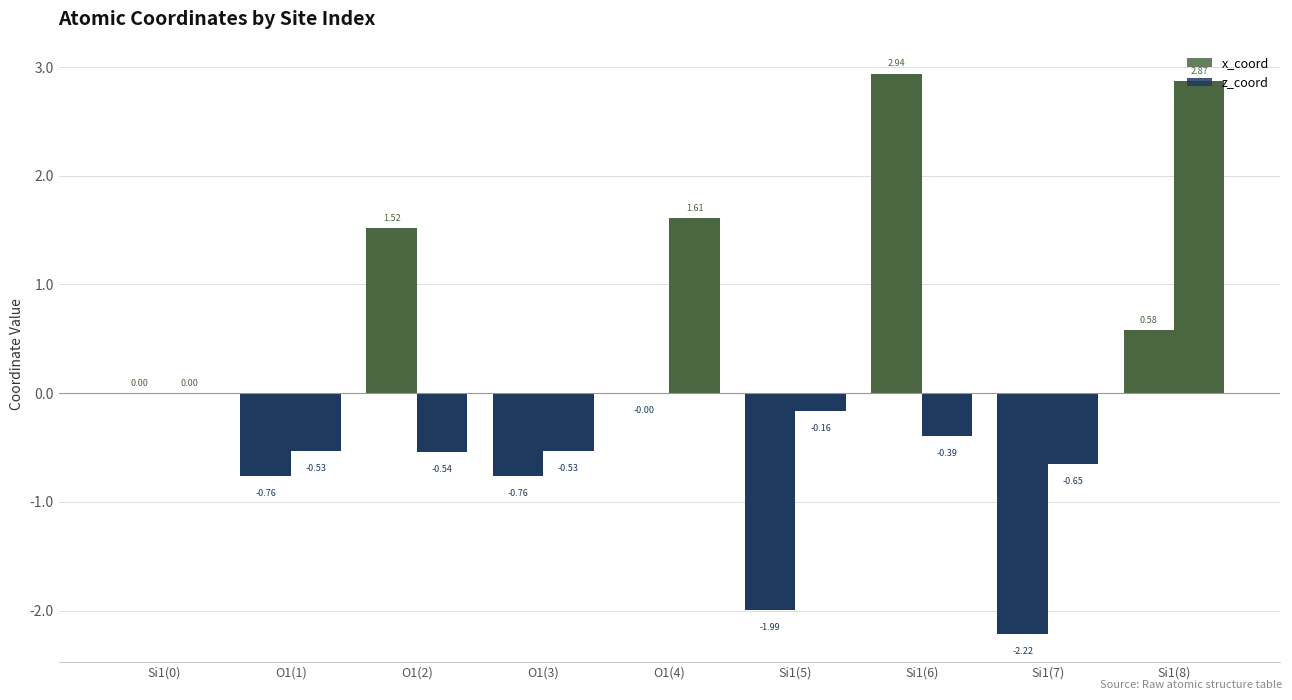

How many series are shown in this chart?

2